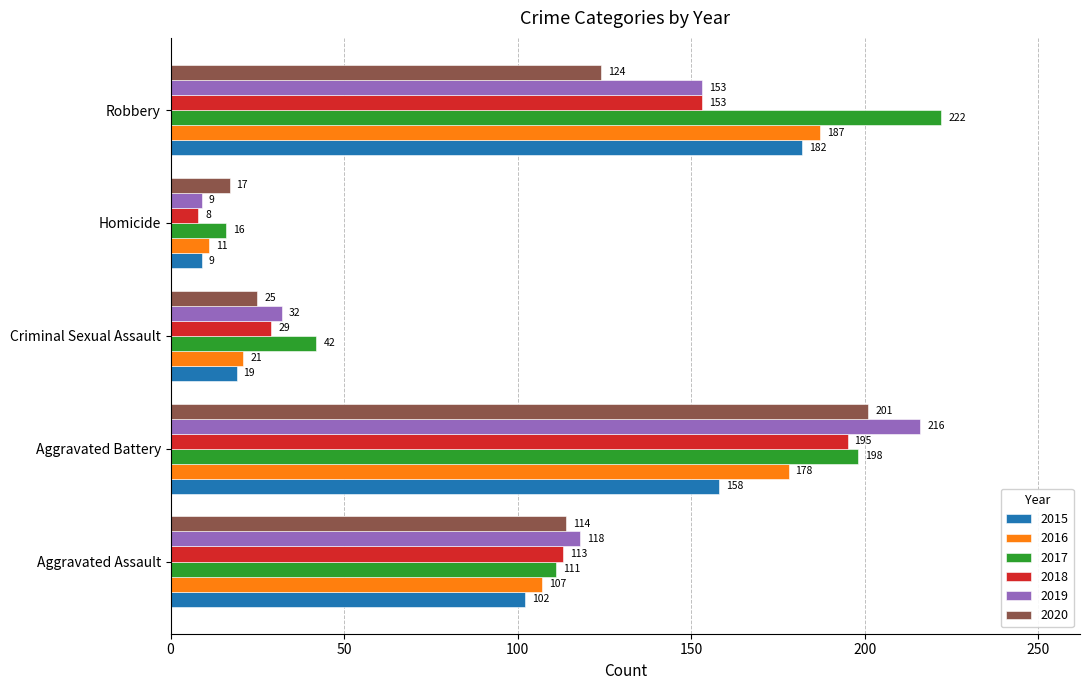

What is the total value across all series at Criminal Sexual Assault?

168